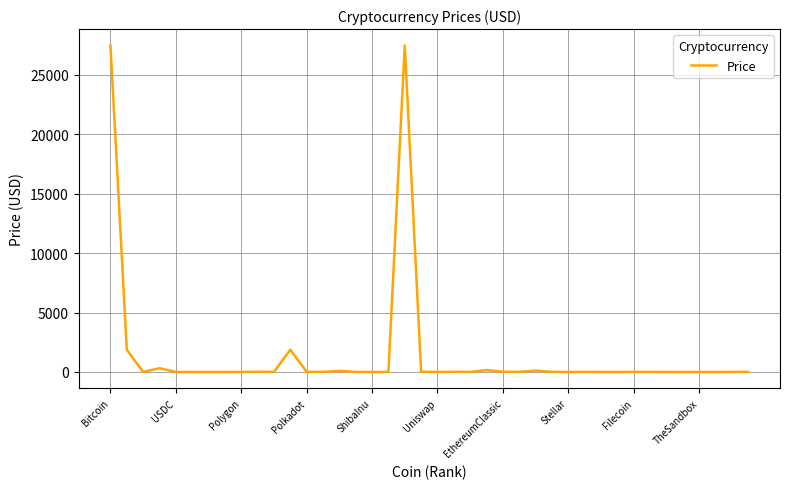

What is the maximum value shown in the chart?

27479.9